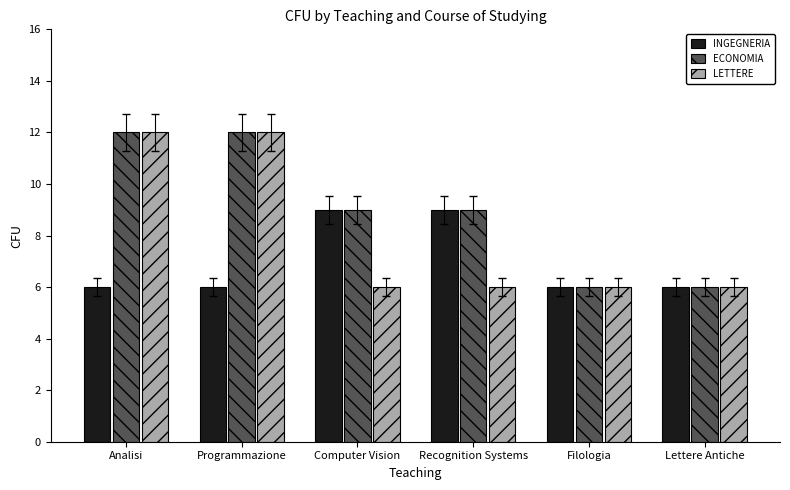

At how many categories does at least one series exceed 7?

4